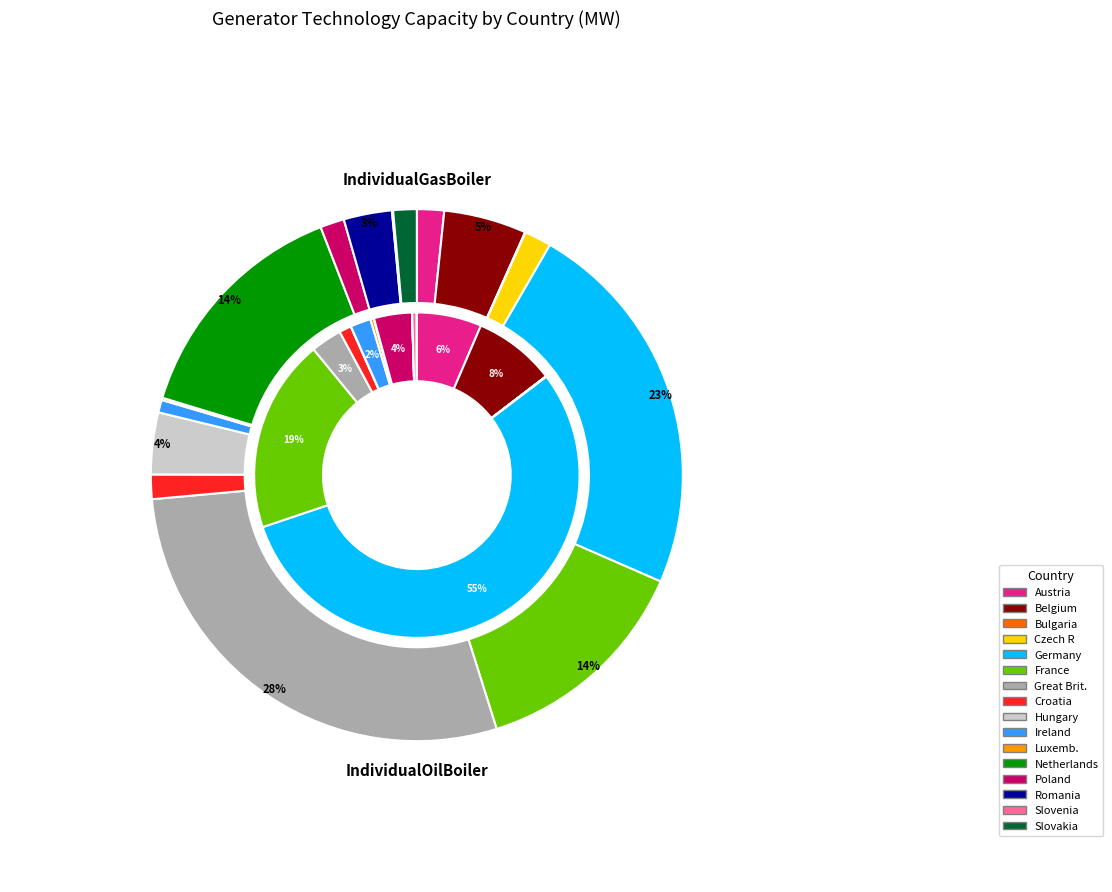

Rank the series at Great Brit. from highest to lowest value.

IndividualGasBoiler, IndividualOilBoiler